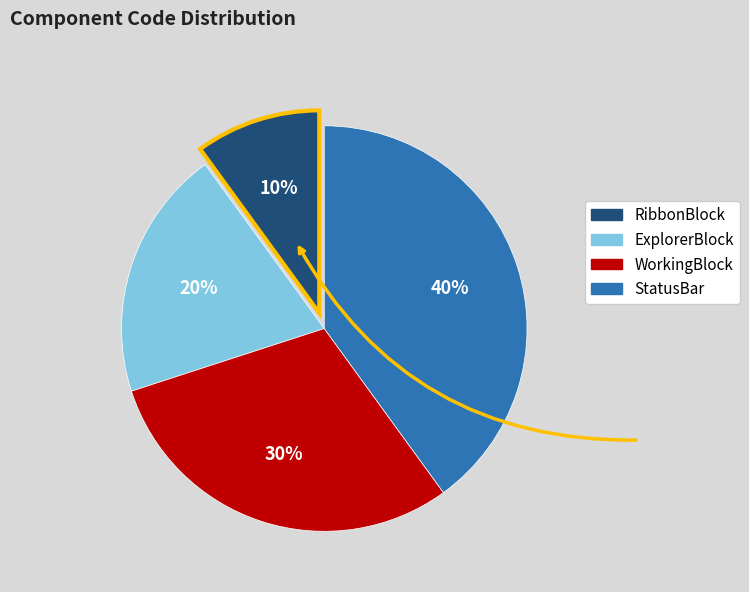

To the nearest percent, what portion does WorkingBlock represent?

30%